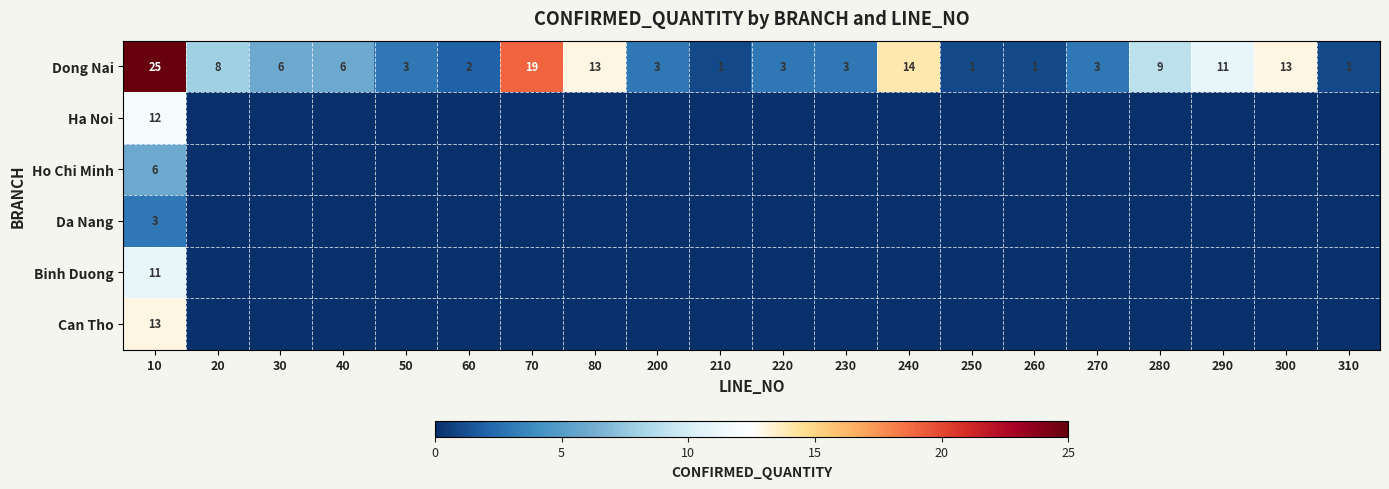

What is the difference between the highest and lowest values at 280?

9